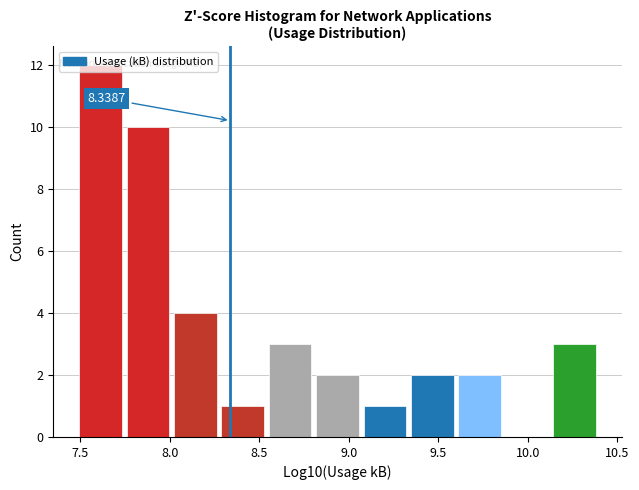

Over which range of the x-axis is the bar tallest?

7.50 to 7.75